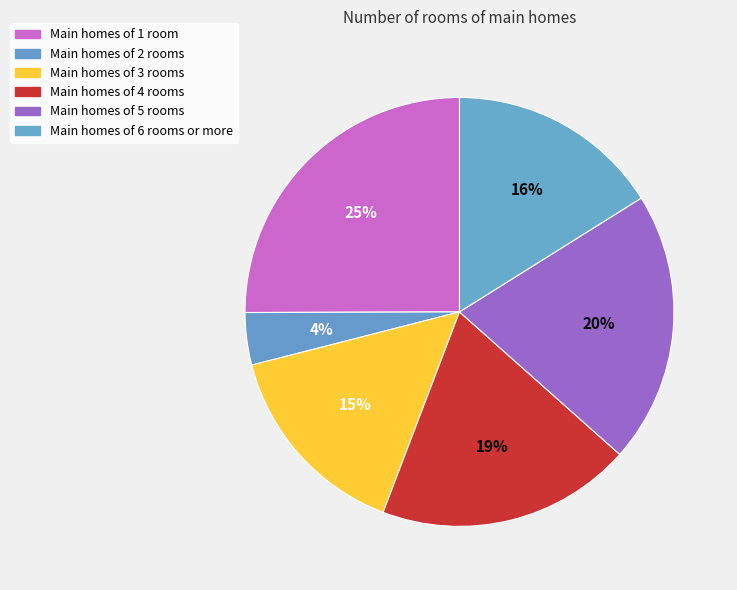

Which category has the biggest portion of the pie?

Main homes of 1 room